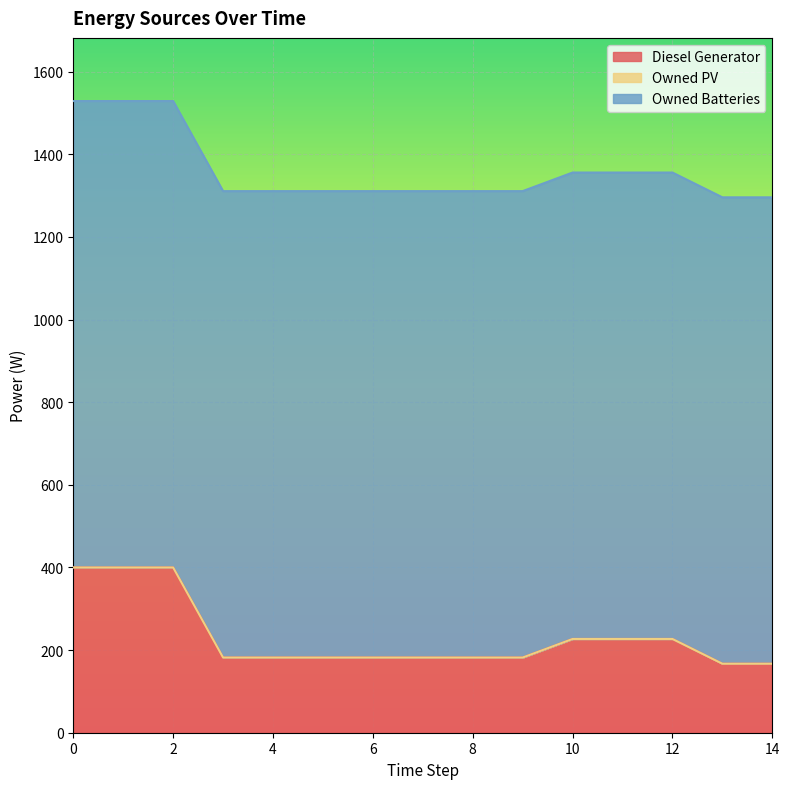

True or false: Owned Batteries and Diesel Generator intersect in this chart.

False